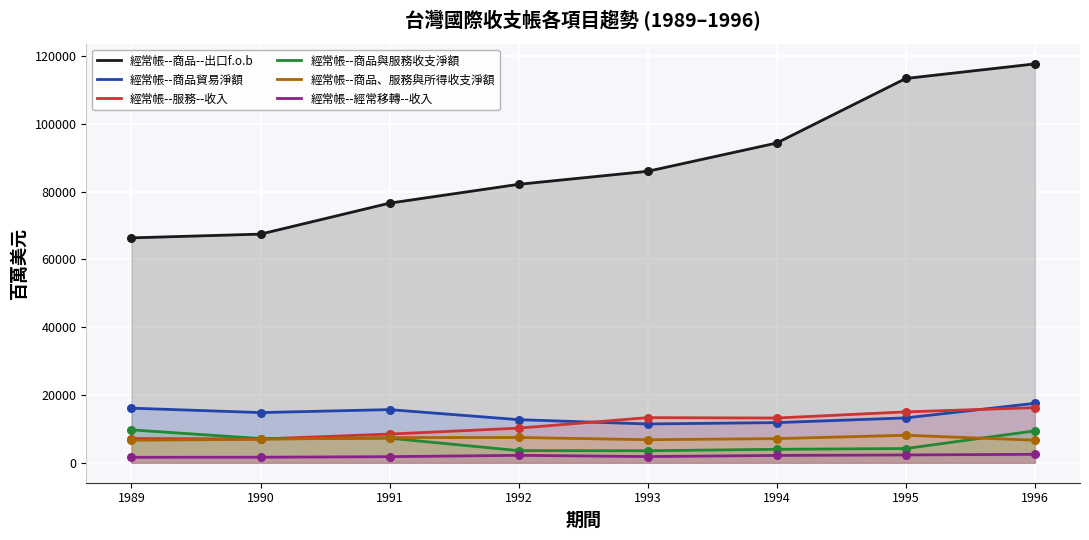

Which series has the largest total across all categories?

經常帳--商品--出口f.o.b